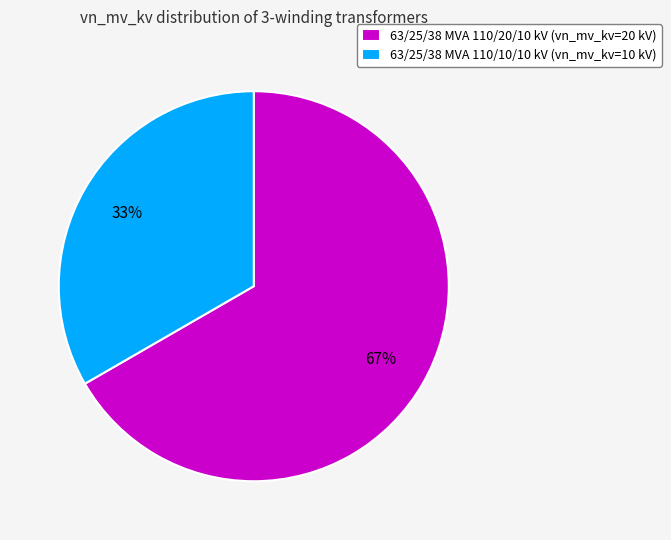

Is it true that 63/25/38 MVA 110/20/10 kV is 58% of the pie?

False